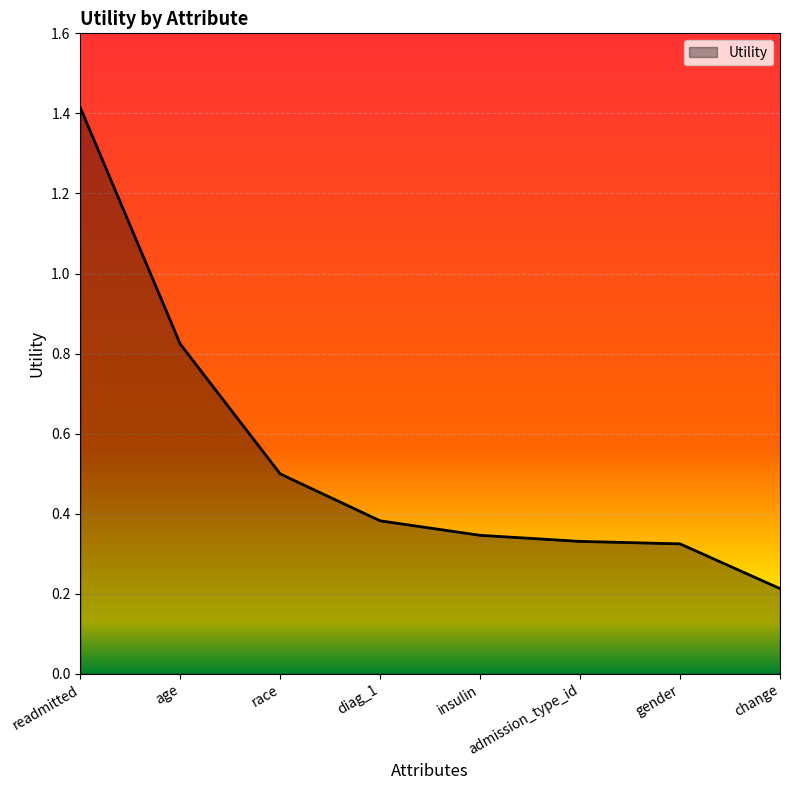

Which label corresponds to the largest value in the chart?

readmitted